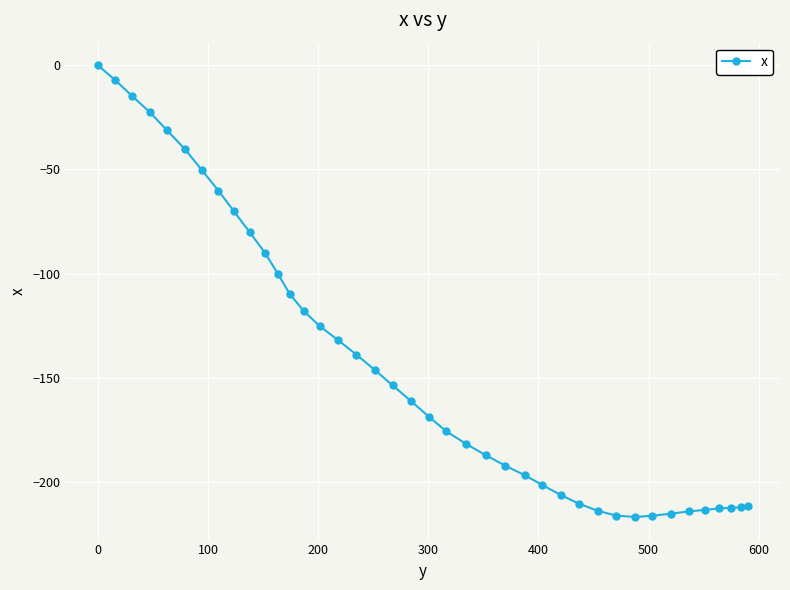

What is the smallest value displayed?

-216.7